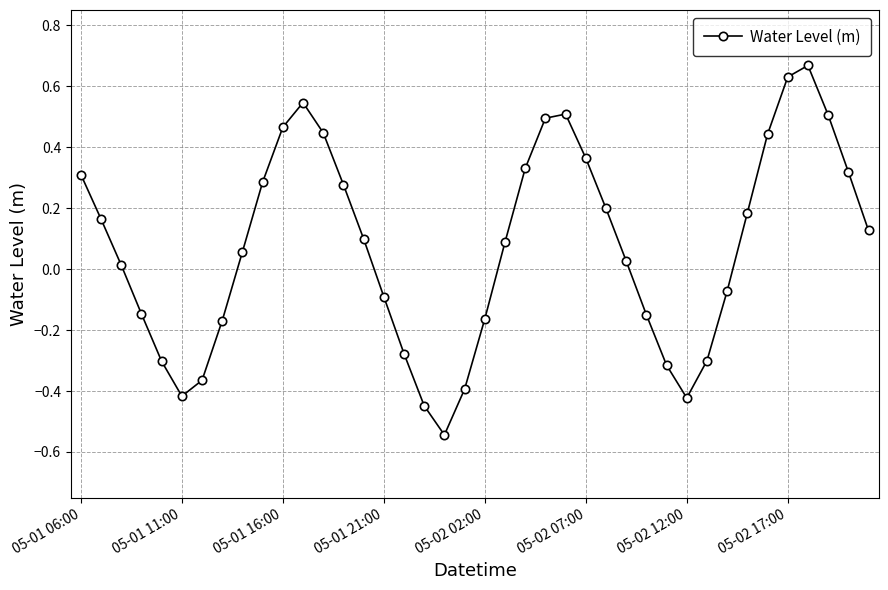

True or false: the data has more than 1 interior local peaks.

True